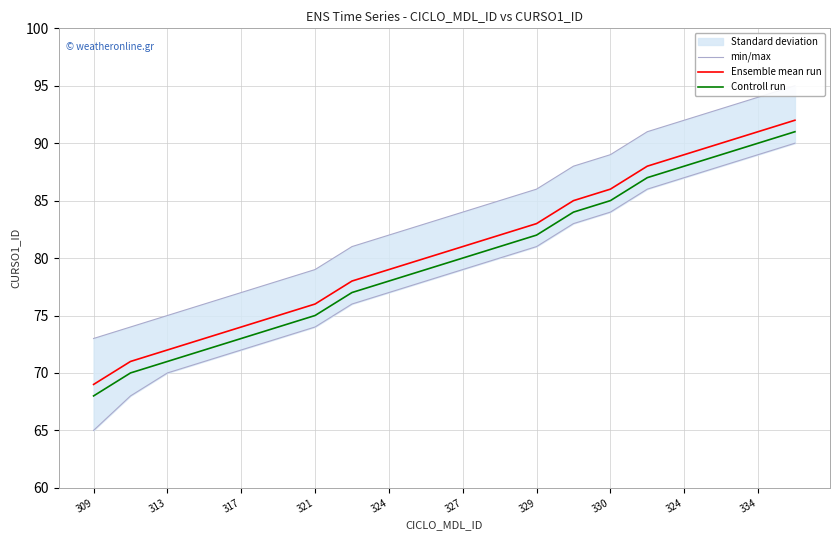

At how many categories does at least one series exceed 84?

7